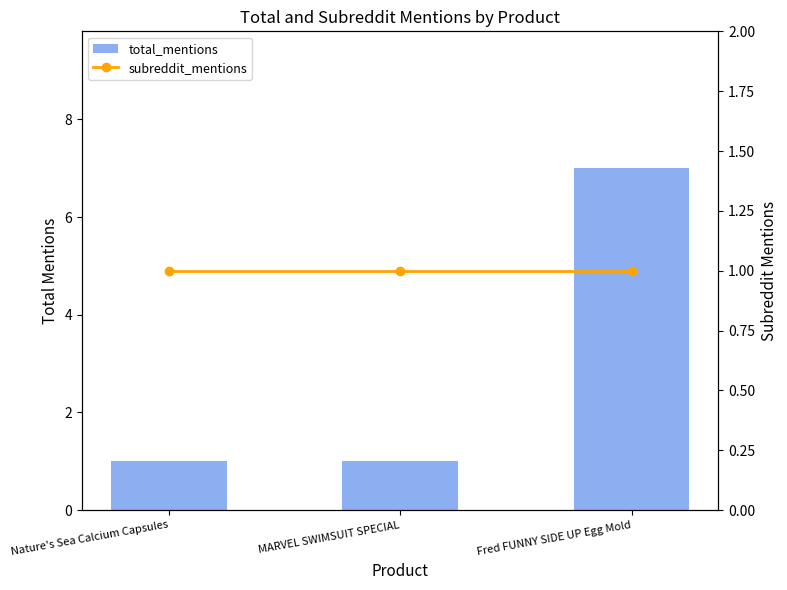

What is the label of the 3rd bar from the left?

Fred FUNNY SIDE UP Egg Mold